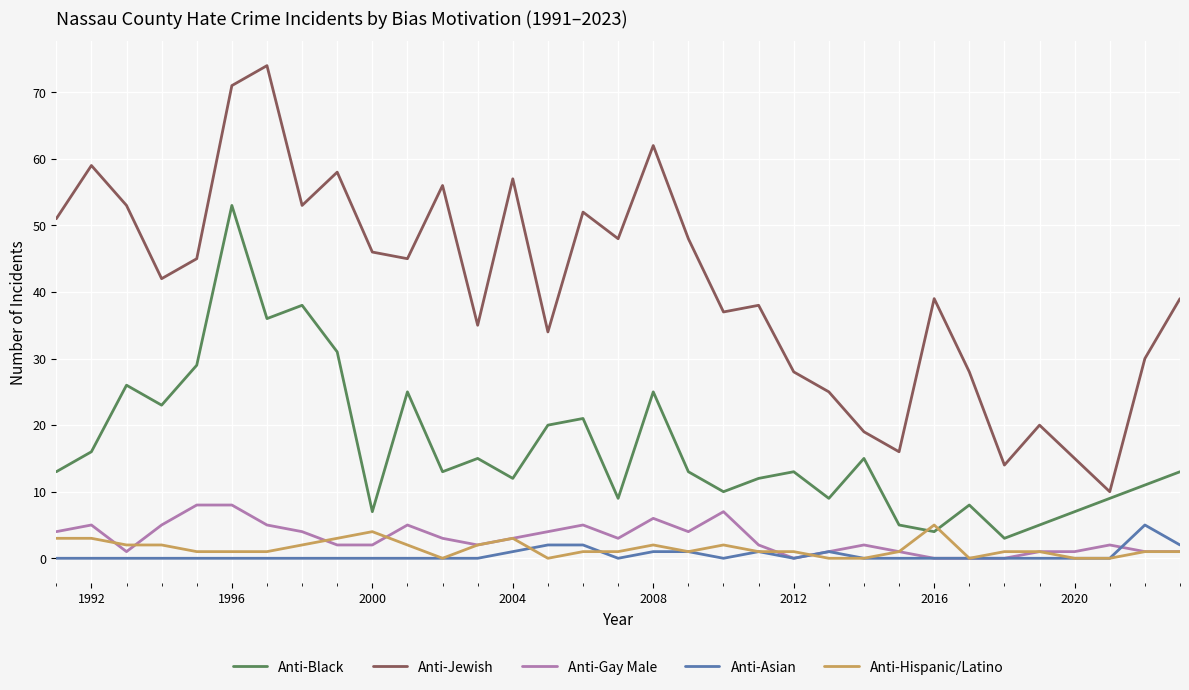

Which series has the largest range (max minus min)?

Anti-Jewish